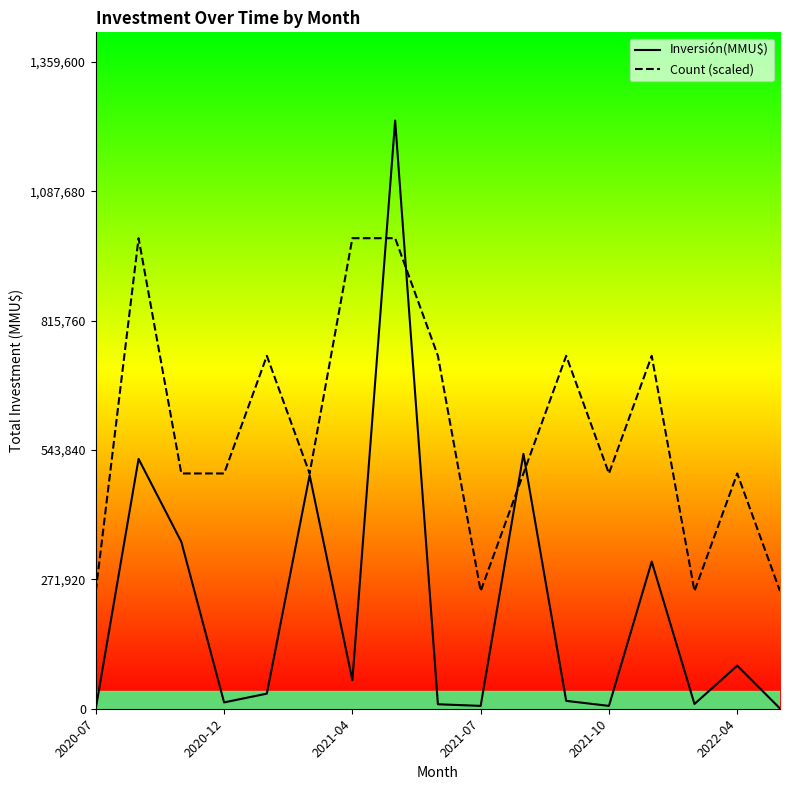

Which series changed the most between 2020-12 and 8?

Inversión(MMU$)